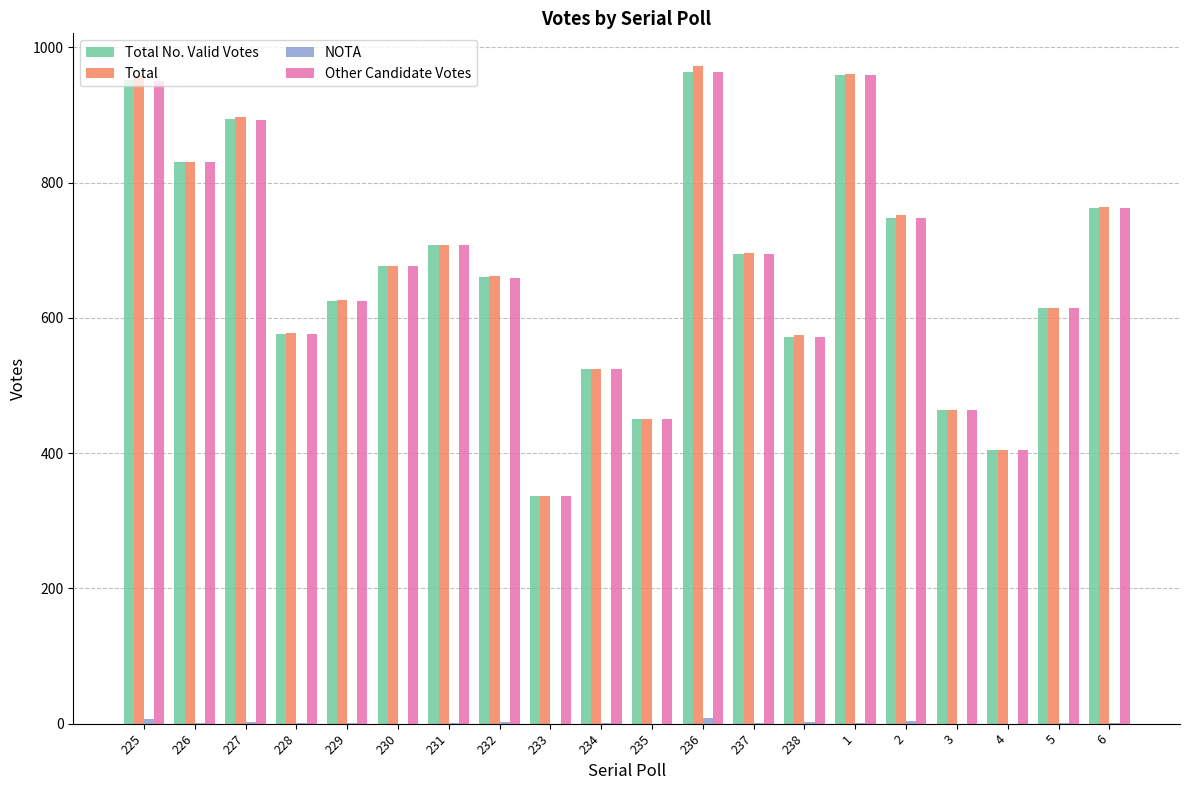

How many series are shown in this chart?

4